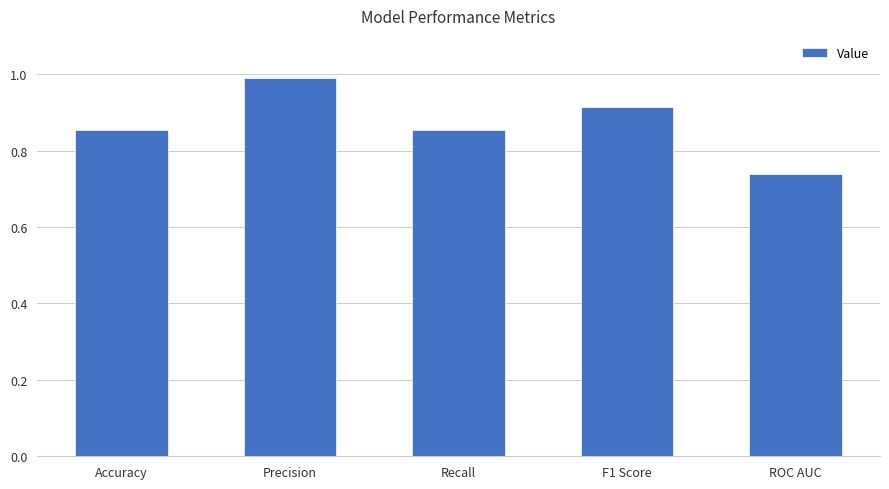

What is the sum of the values at Precision and Accuracy?

1.8